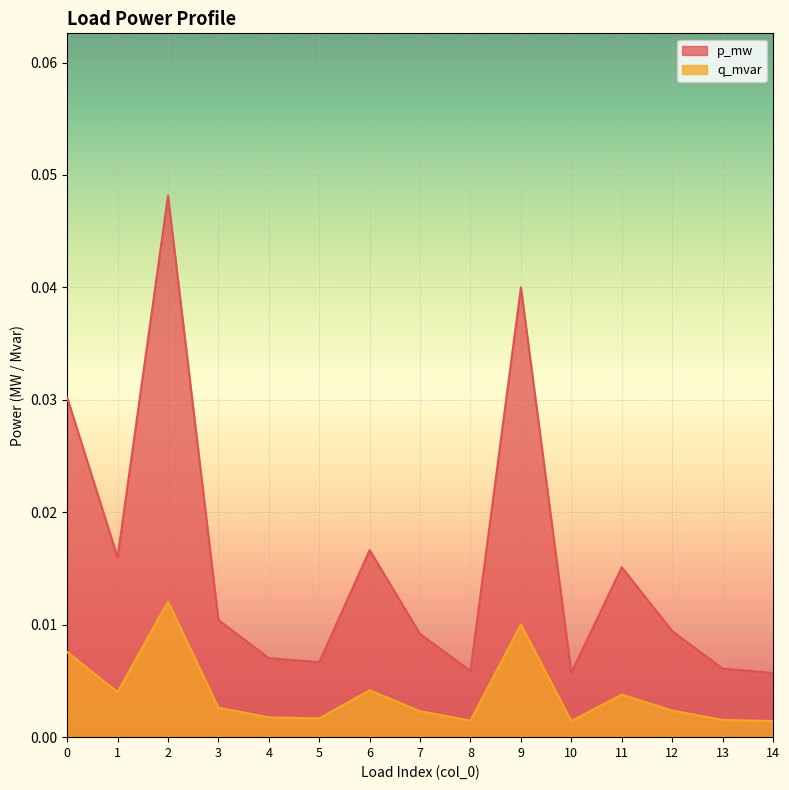

Rank the series by their average value, from highest to lowest.

p_mw, q_mvar